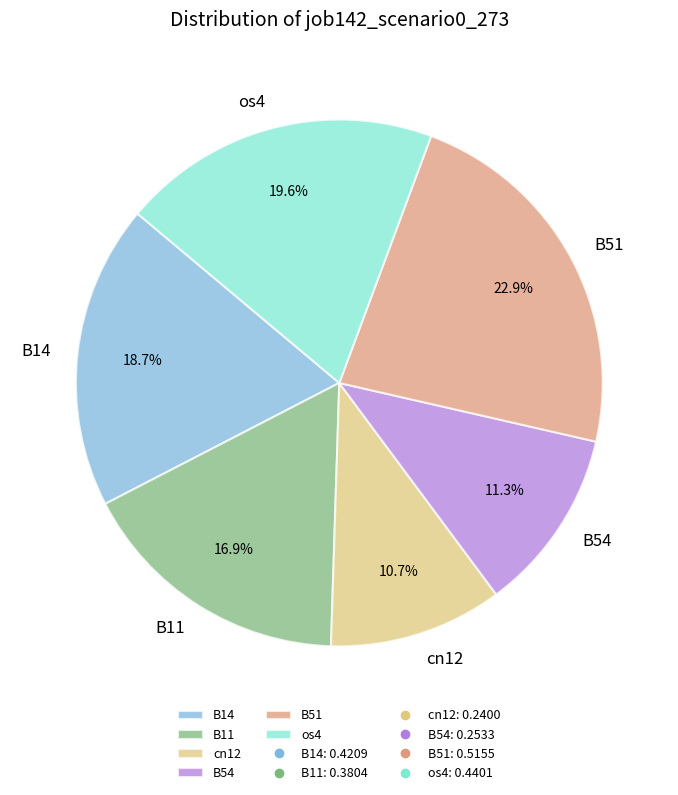

To the nearest percent, what is the difference between the os4 and B54 slice percentages?

8%